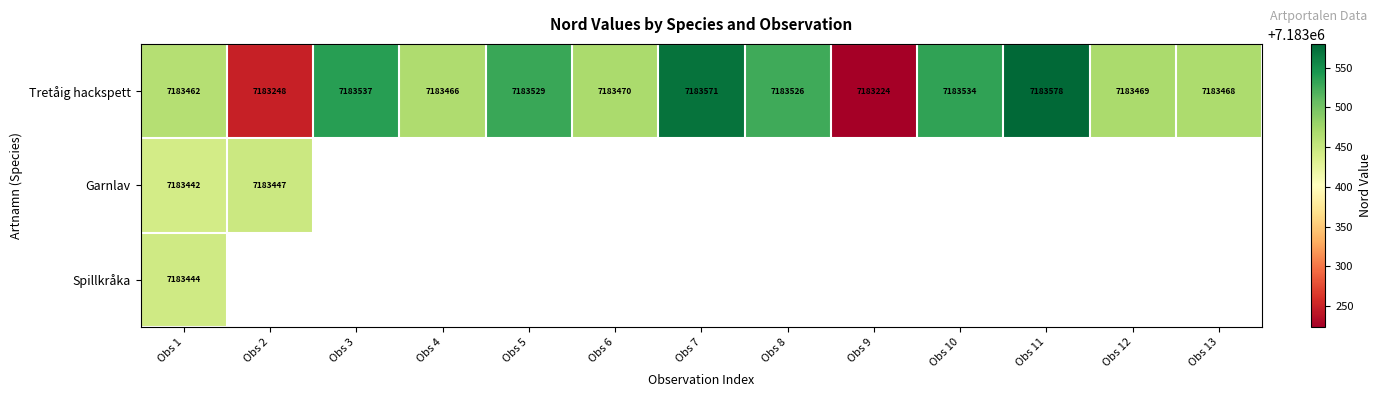

At which label does Tretåig hackspett reach its minimum?

Obs 9